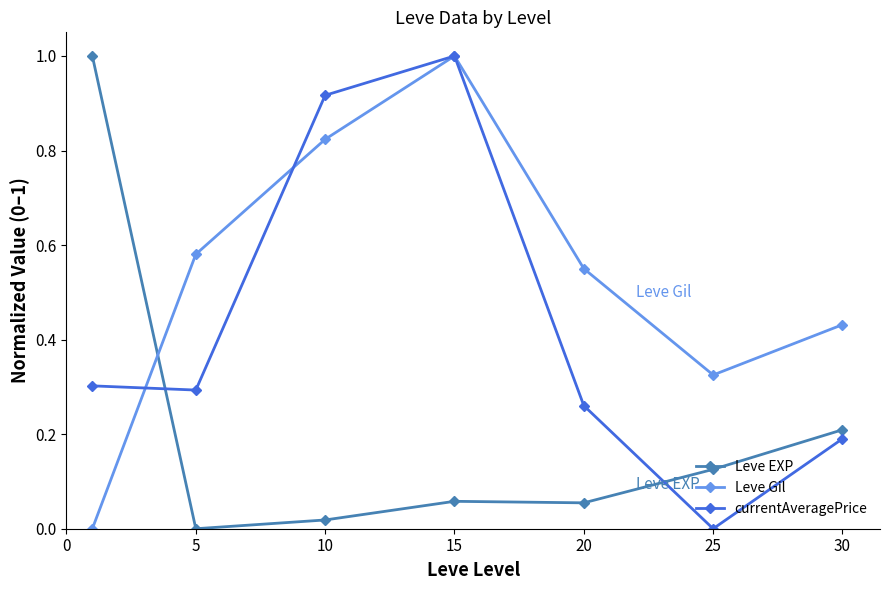

Which series has the largest total across all categories?

Leve Gil